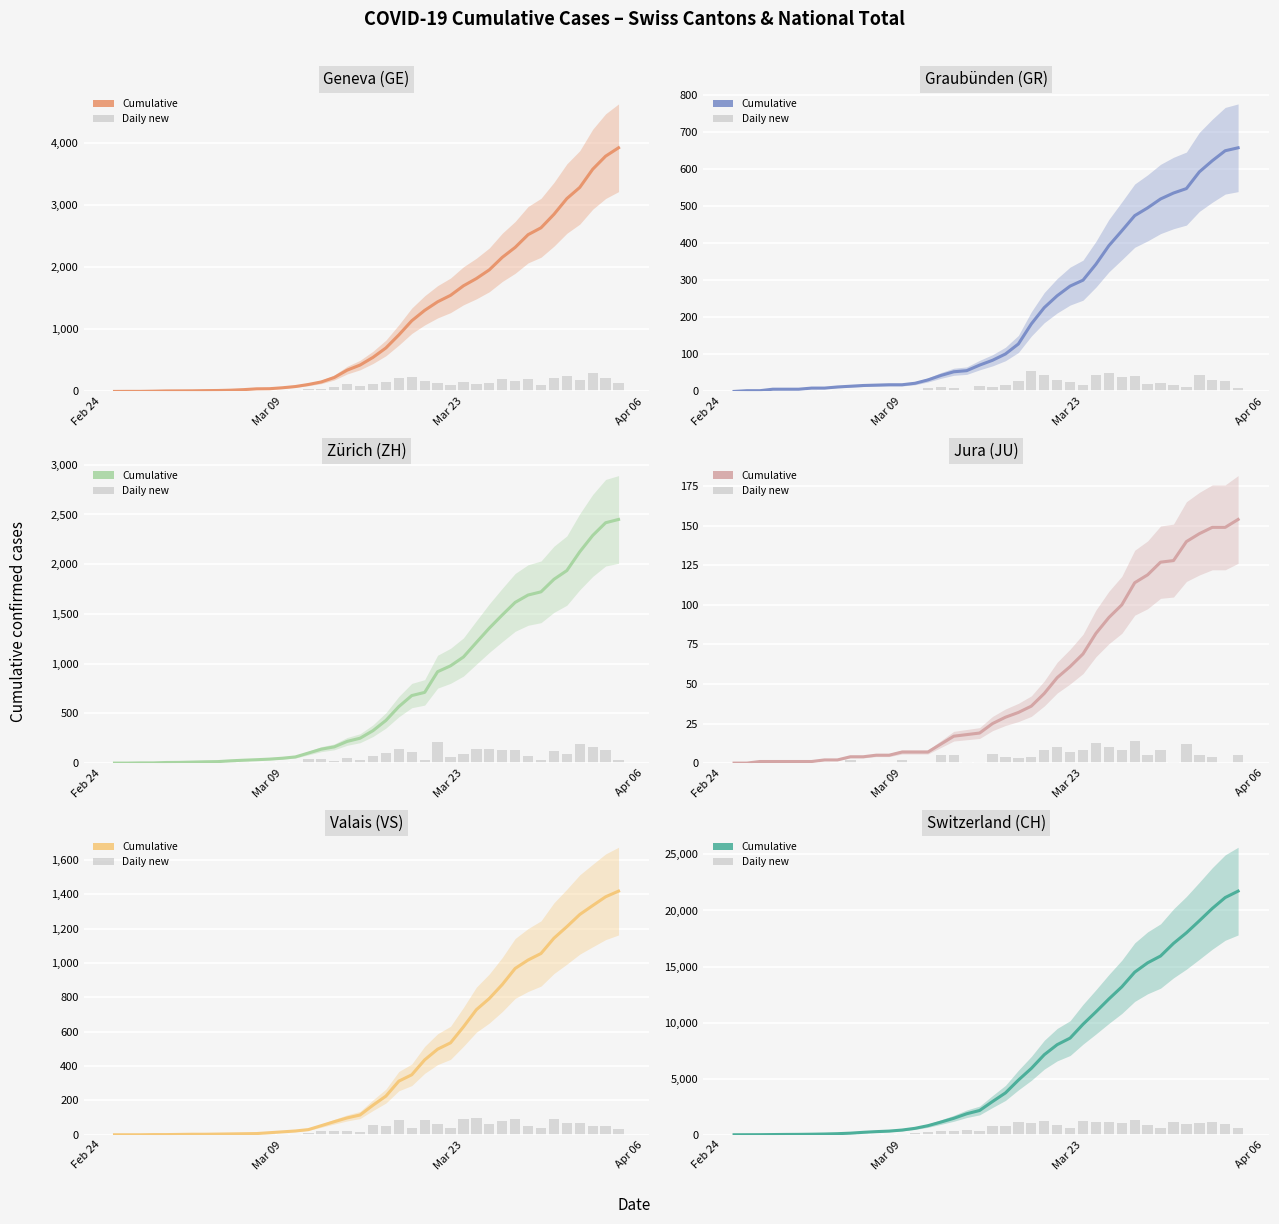

True or false: JU has a value of 8 at 11.

False